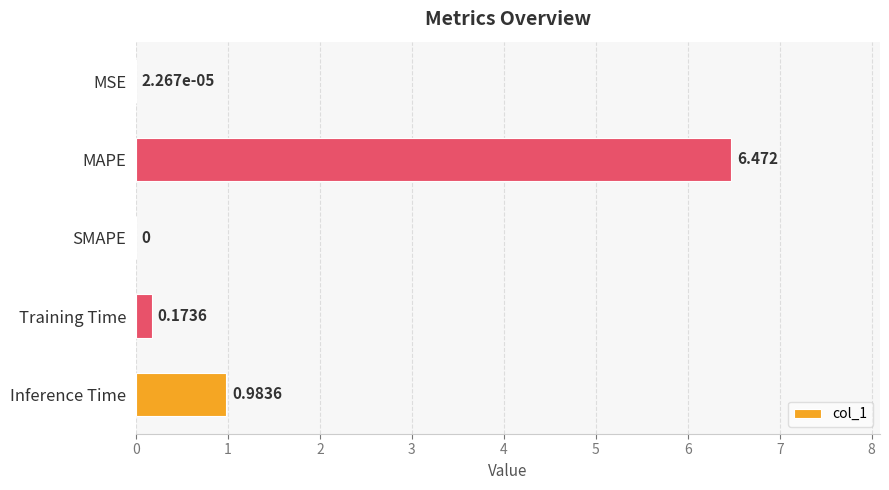

Which label corresponds to the largest value in the chart?

MAPE